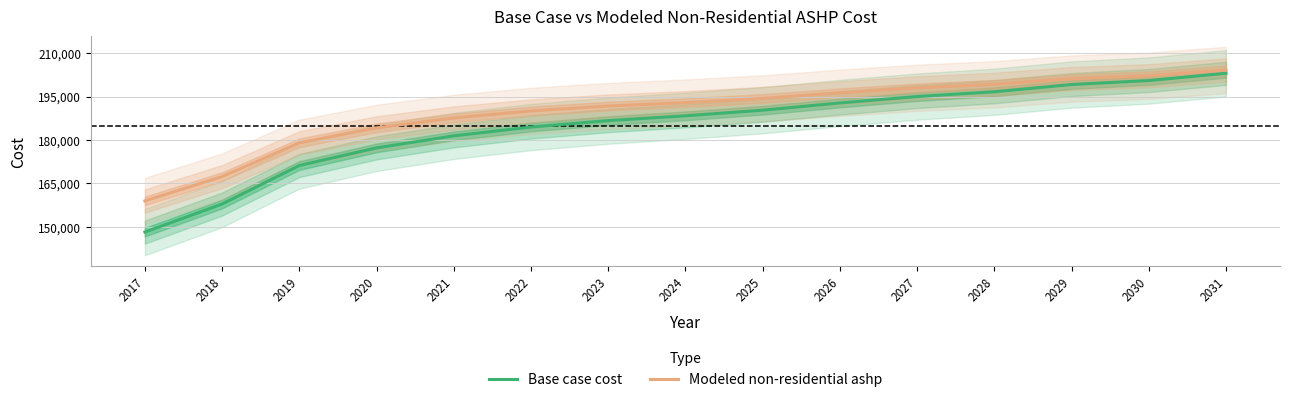

What is the maximum value for Base case cost?

203028.2